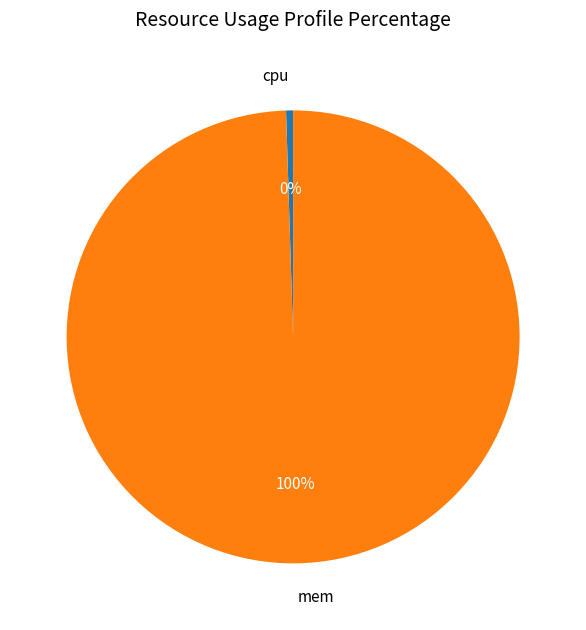

How many slices are in this pie chart?

2